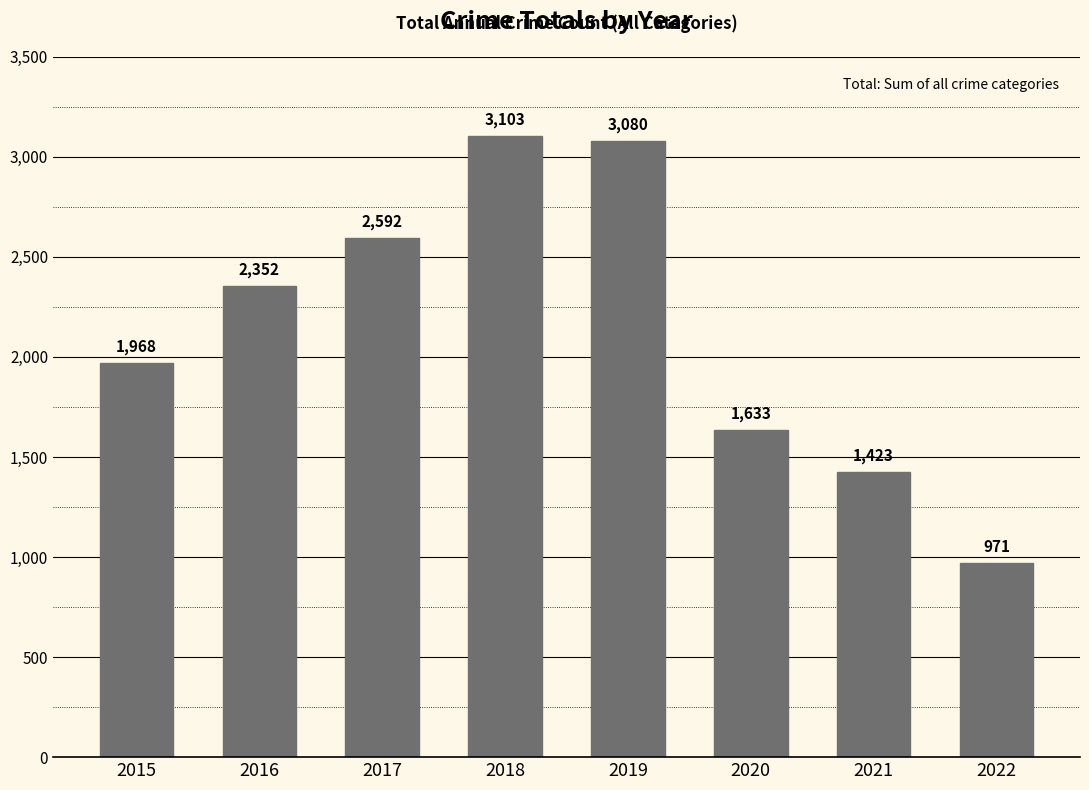

What is the maximum value shown in the chart?

3103